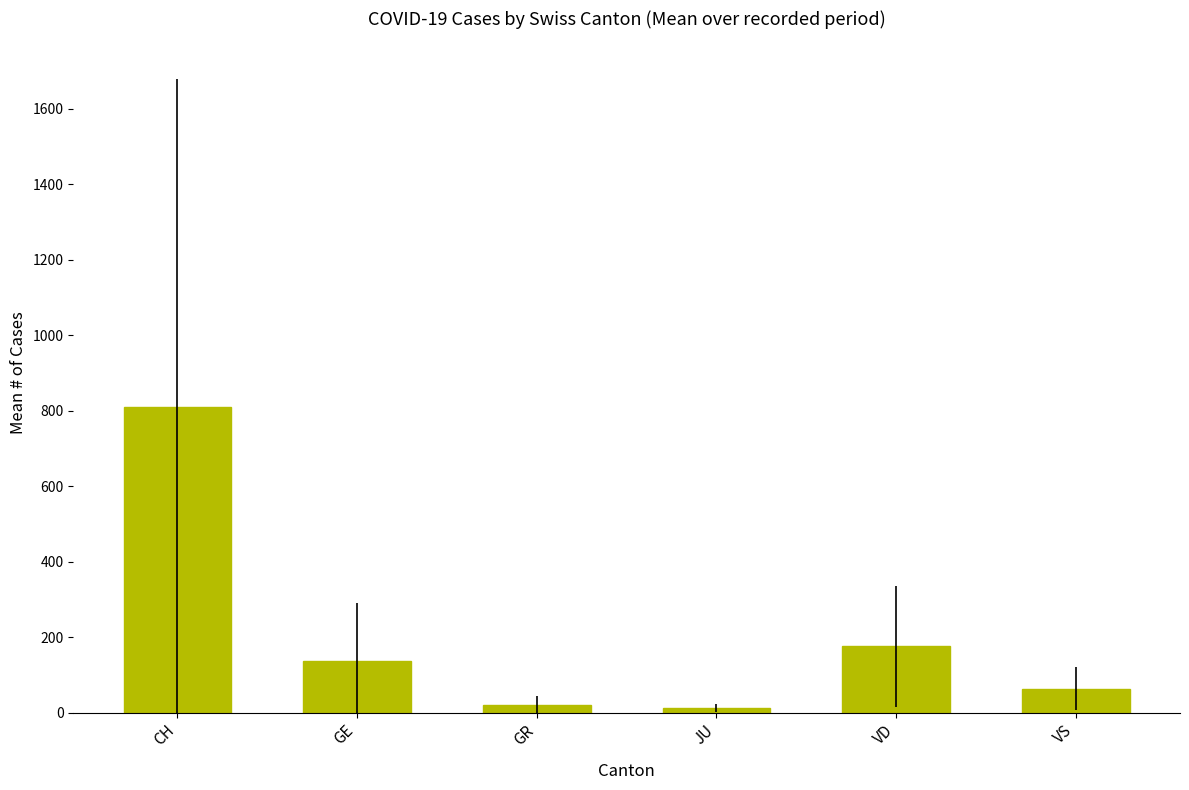

How many categories are shown in the chart?

6